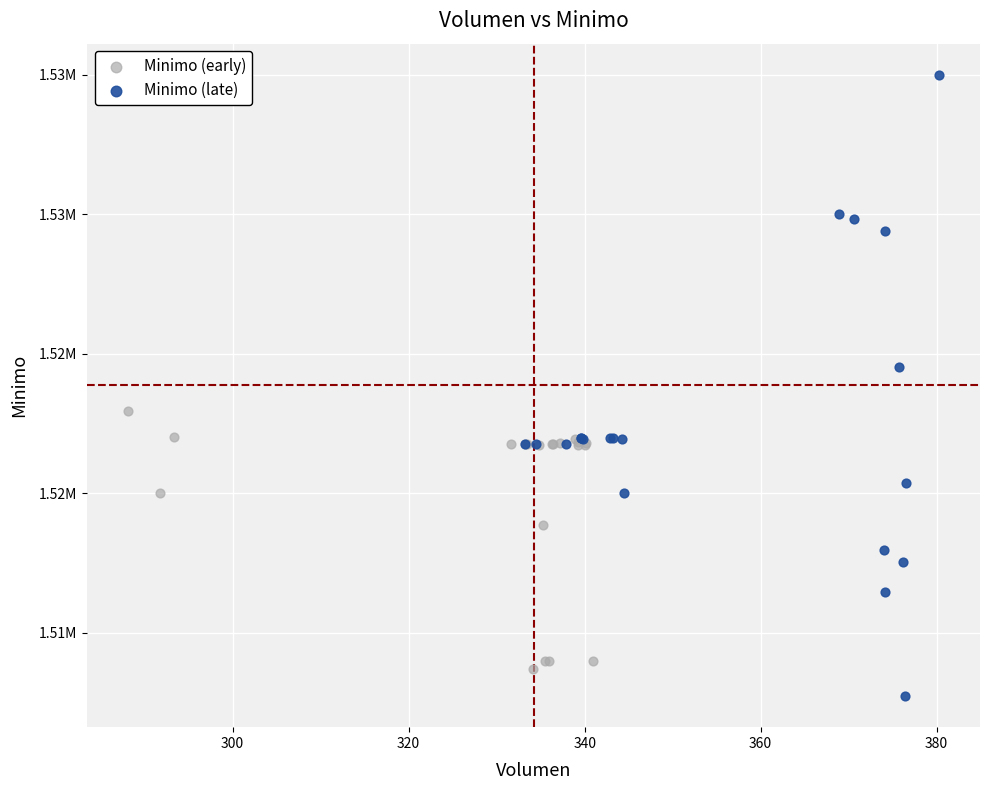

Which series reaches the minimum Y coordinate?

Minimo (late)